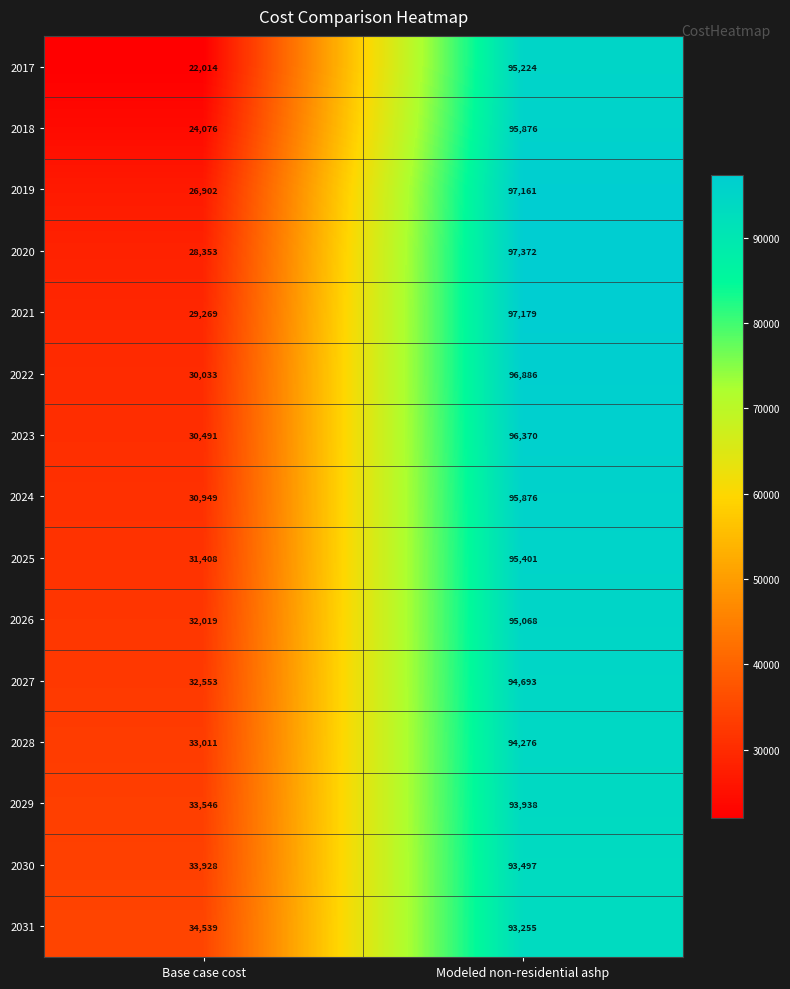

Reading left to right, what are all the values shown in this chart?

2017: 22014	95224
2018: 24076	95876
2019: 26902	97161
2020: 28353	97372
2021: 29269	97179
2022: 30033	96886
2023: 30491	96370
2024: 30949	95876
2025: 31408	95401
2026: 32019	95068
2027: 32553	94693
2028: 33011	94276
2029: 33546	93938
2030: 33928	93497
2031: 34539	93255